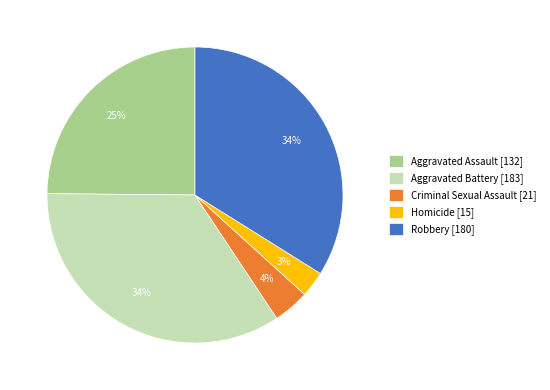

To the nearest percent, what is the combined percentage of Criminal Sexual Assault and Homicide?

7%